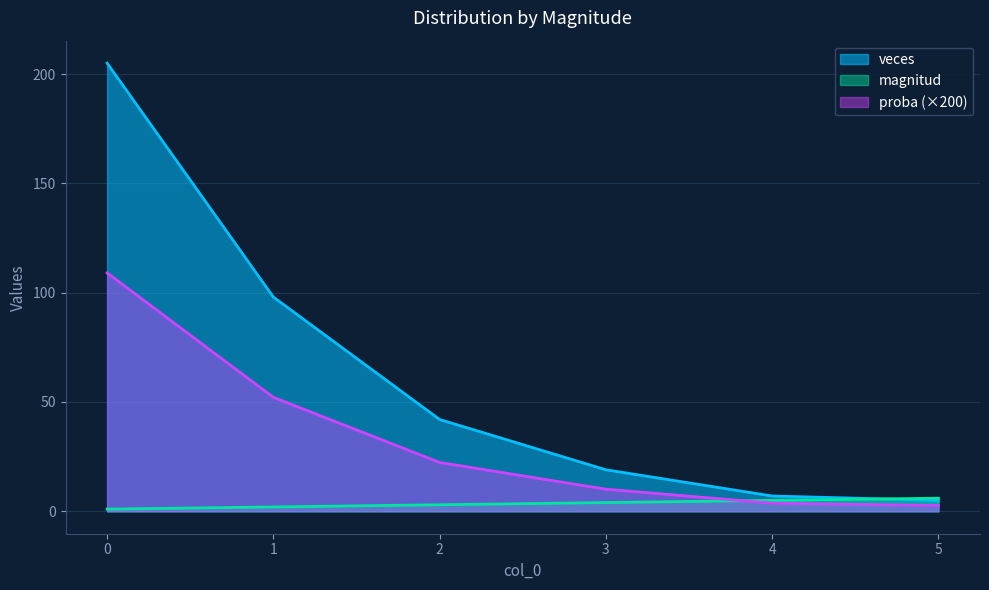

What is the value of the veces point at the 6th from the left?

5.0